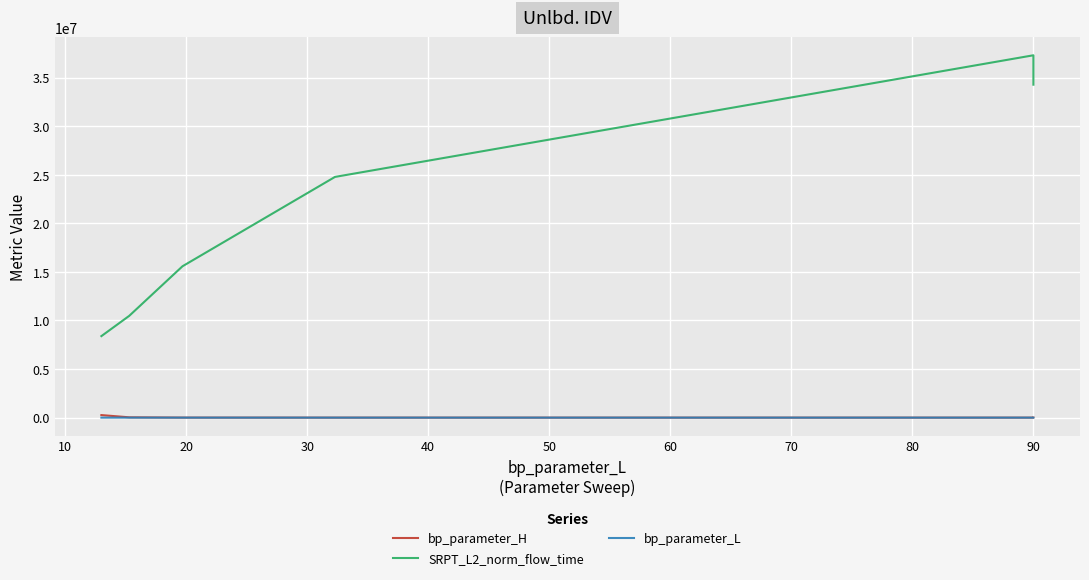

How many data points in SRPT_L2_norm_flow_time are above 24780940?

4